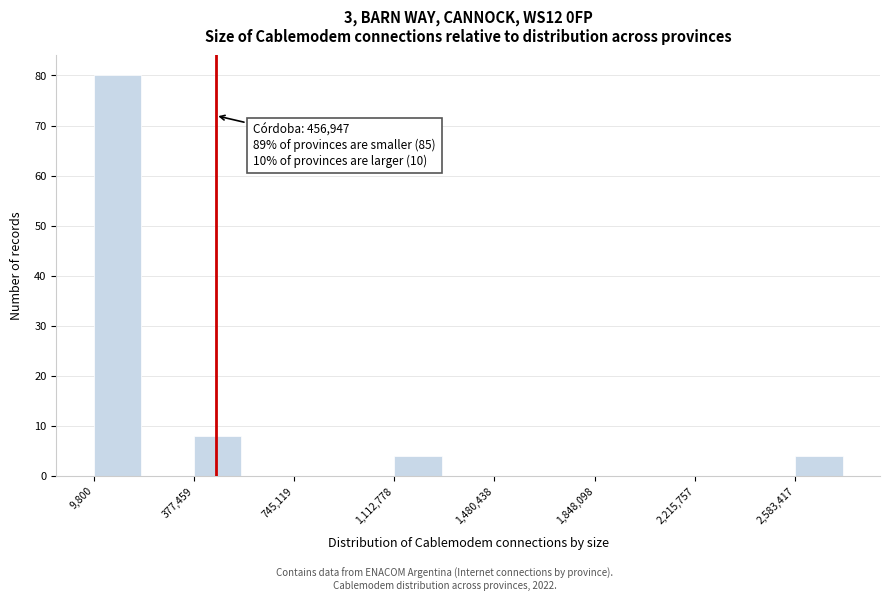

Read against the x-axis, roughly where is the centre of the tallest bar?

100000